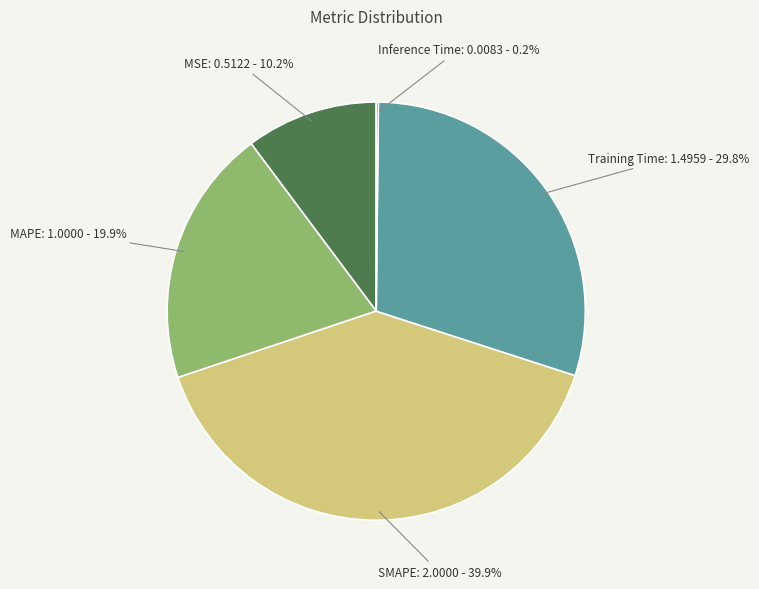

To the nearest percent, what is the difference between the largest and smallest slice percentages?

40%